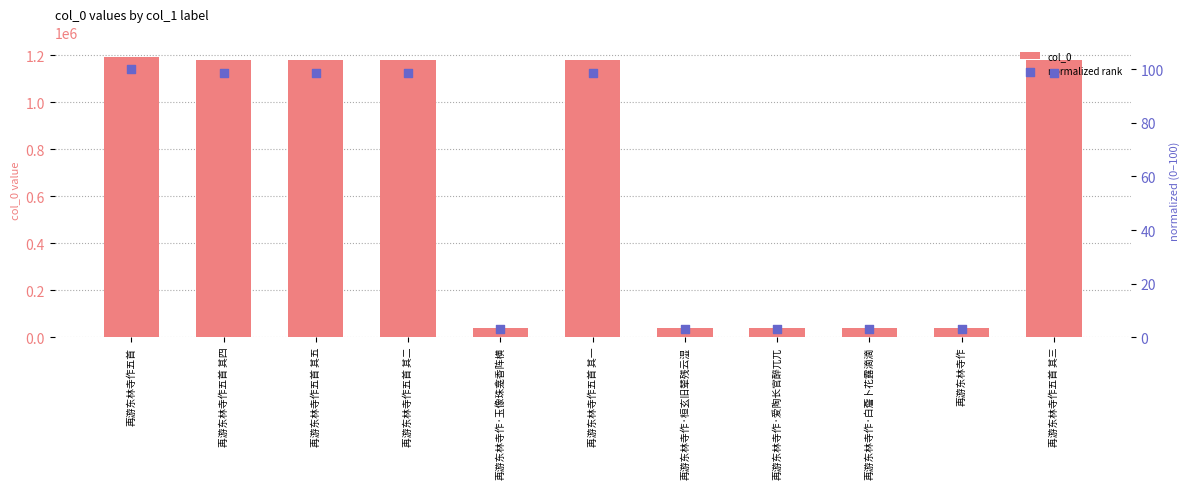

Which series reaches the maximum Y coordinate?

col_0